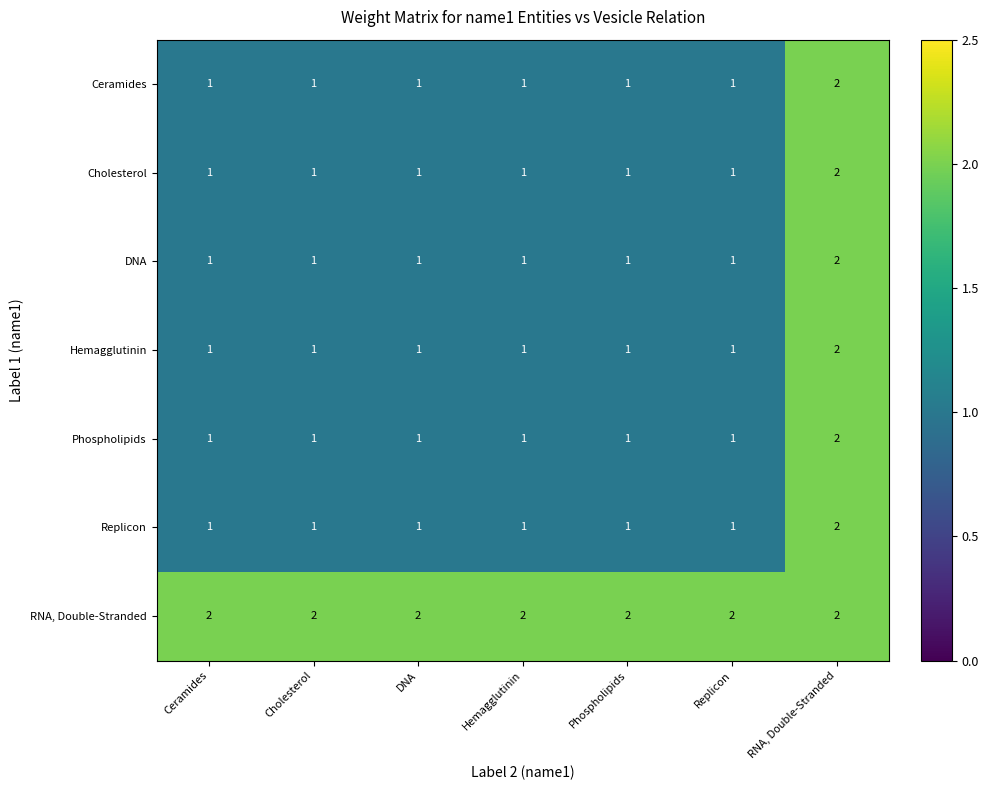

At which label does Phospholipids reach its peak?

RNA, Double-Stranded